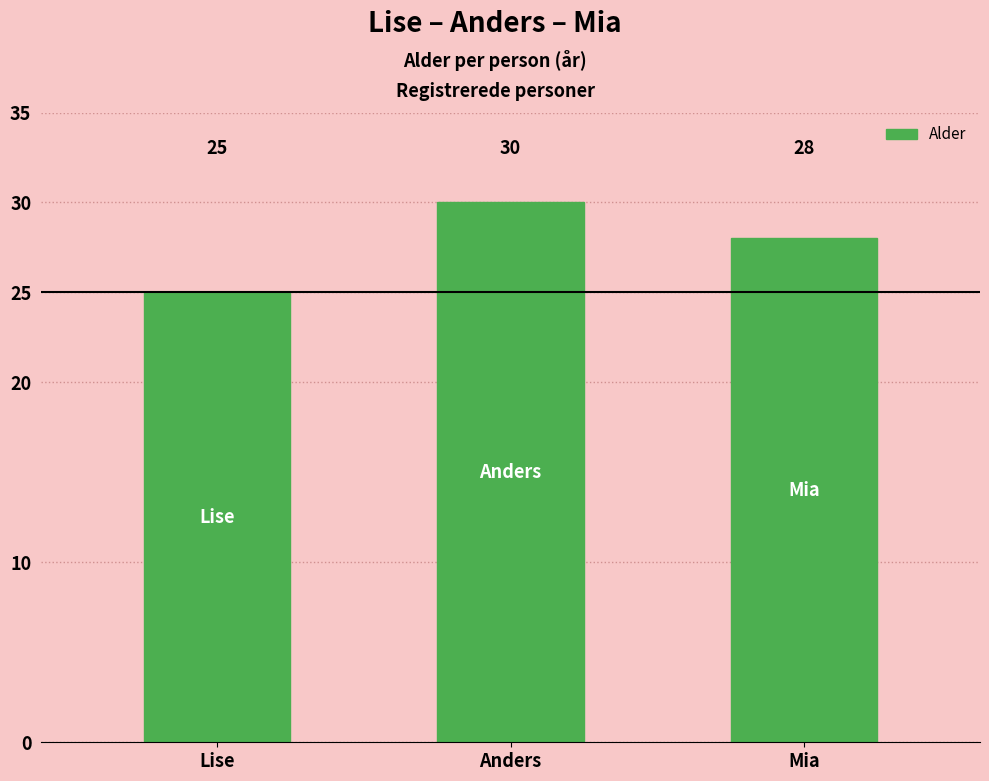

Reading left to right, transcribe all the data shown in this chart.

25	30	28